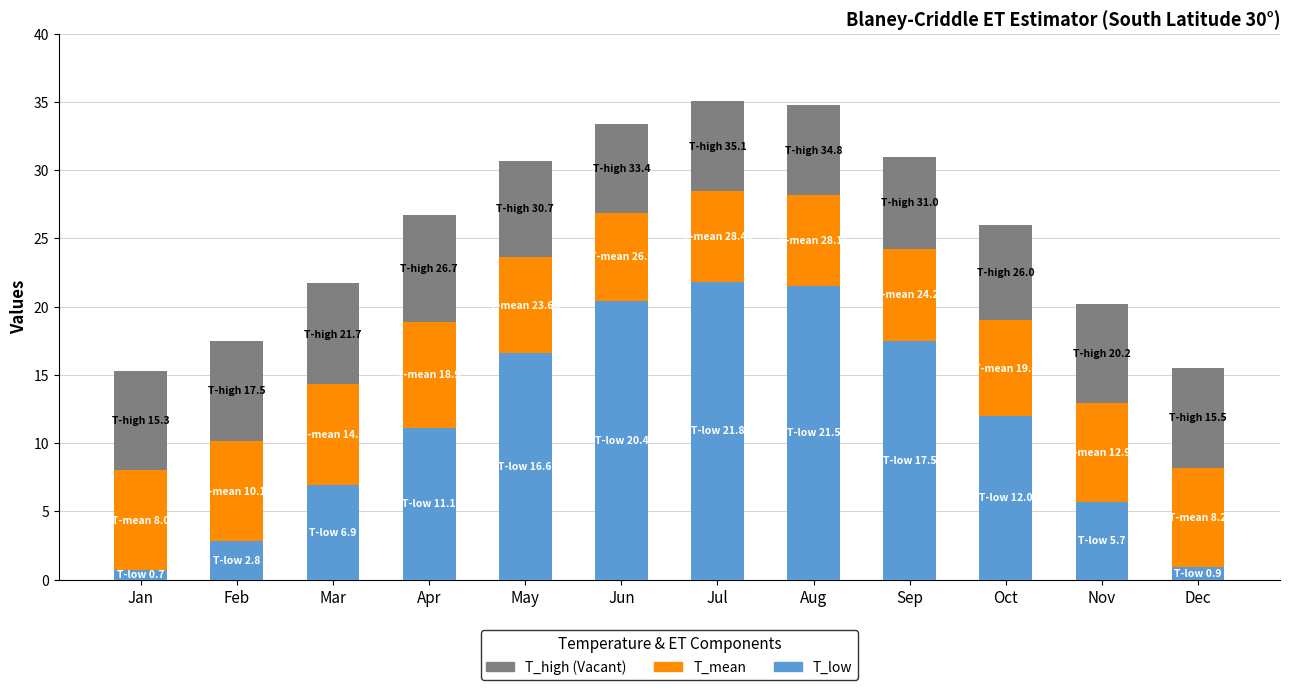

What is the total value across all series at Apr?

26.7